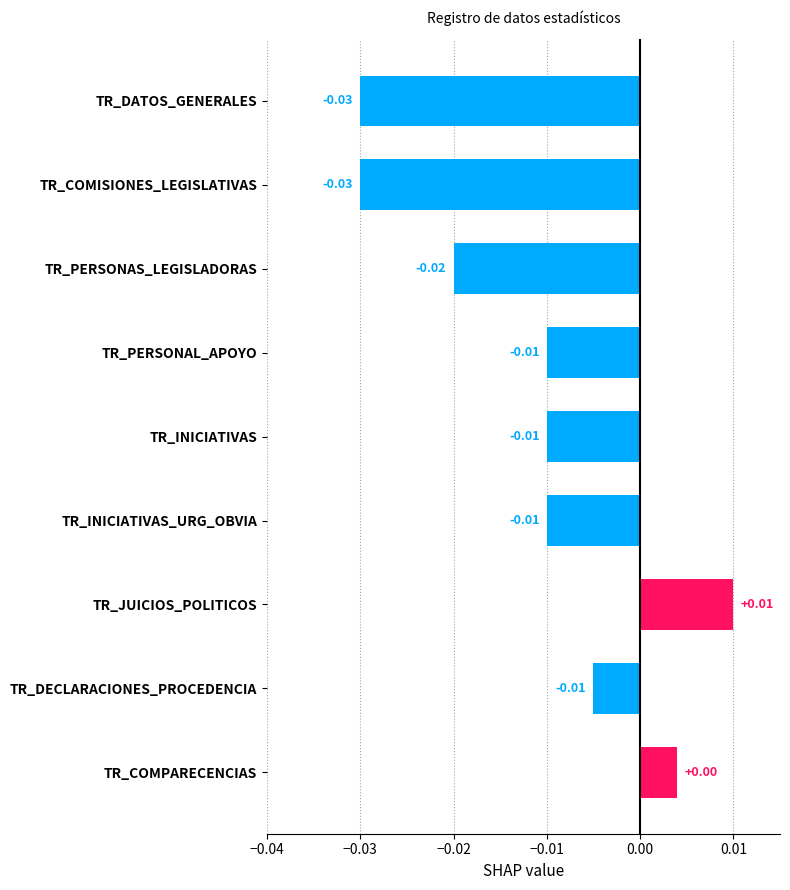

What is the label of the 4th bar from the bottom?

TR_INICIATIVAS_URG_OBVIA